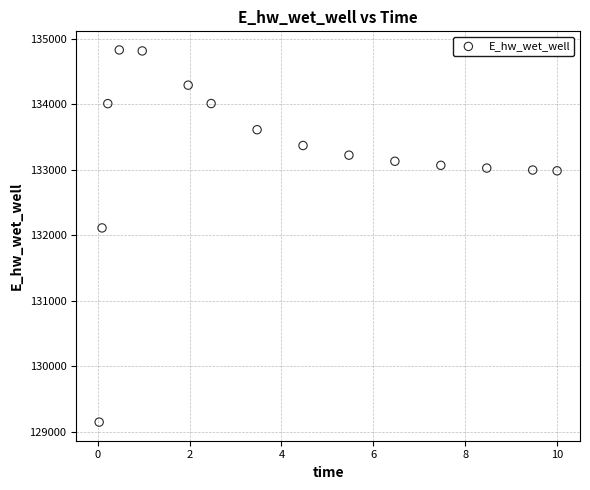

What is the range of Y values (max minus min)?

5685.7